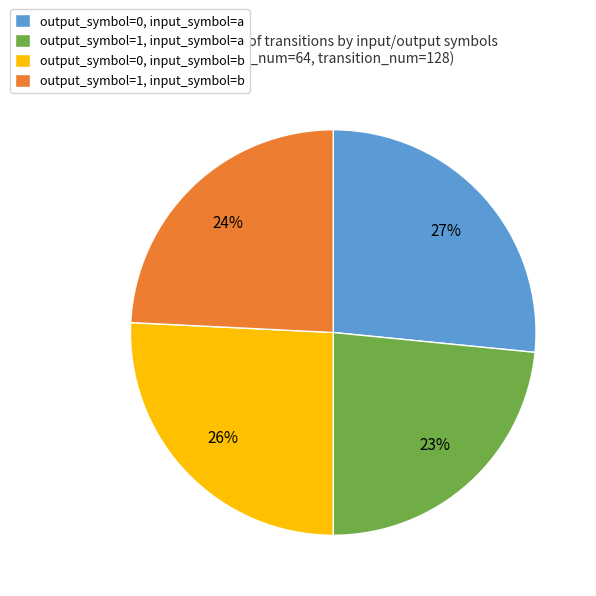

What is the smallest slice in the pie chart?

output_symbol=1, input_symbol=a